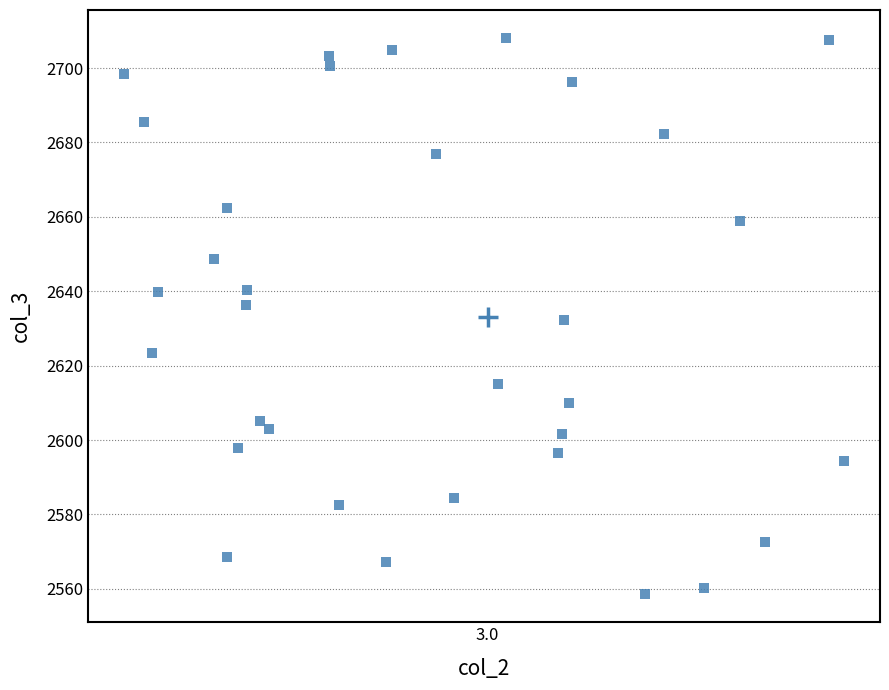

What is the range of Y values (max minus min)?

149.6